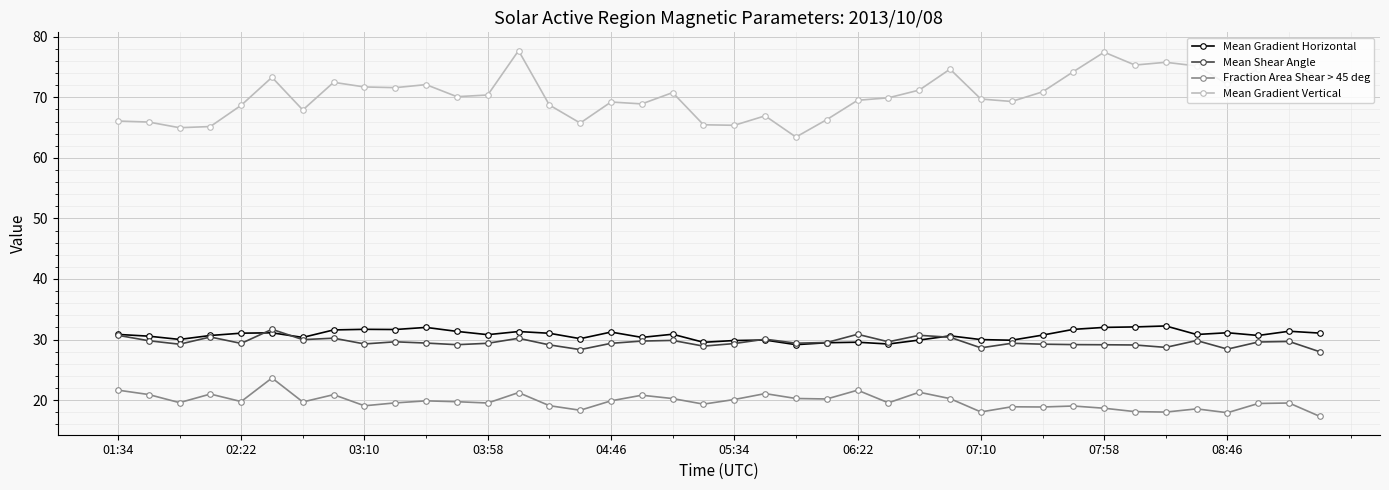

True or false: Mean Shear Angle and Mean Gradient Horizontal cross at least once.

True